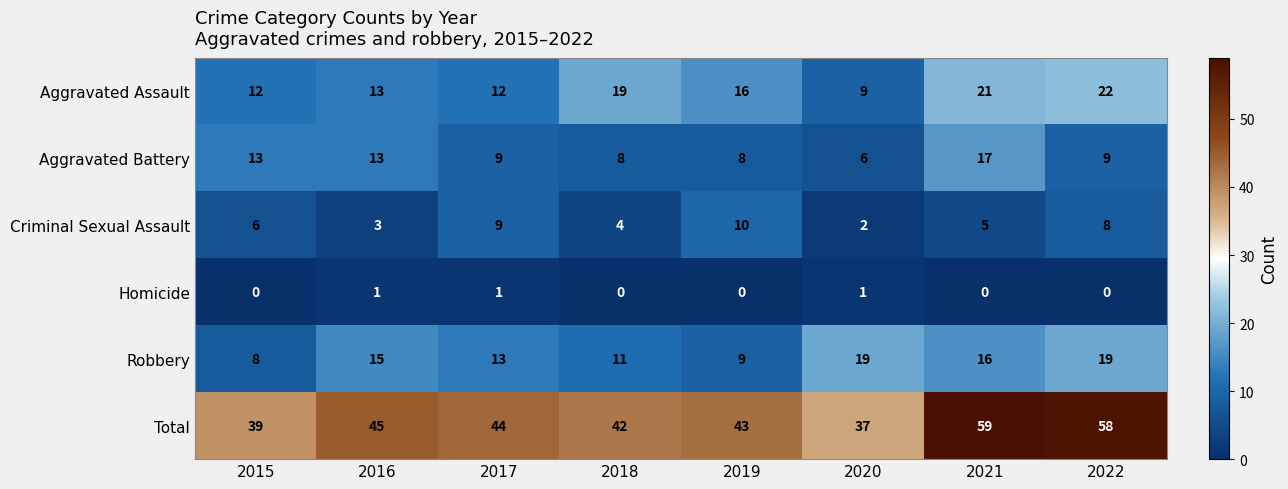

Where does the Total series first go above 44?

2016